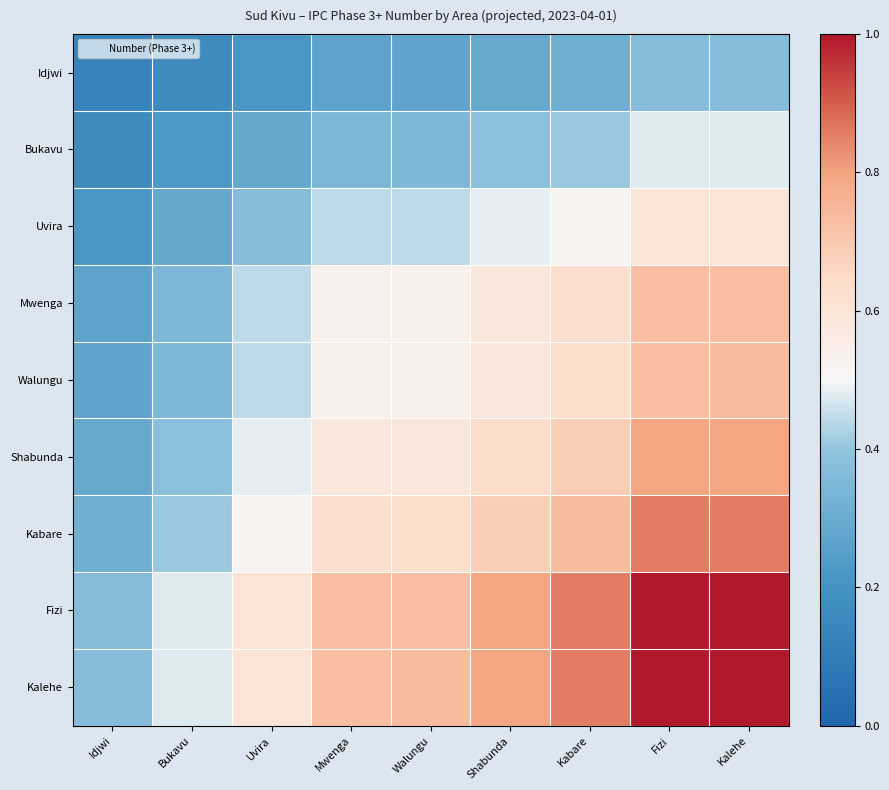

Rank the series by their maximum value, from highest to lowest.

Kalehe, Fizi, Kabare, Shabunda, Walungu, Mwenga, Uvira, Bukavu, Idjwi